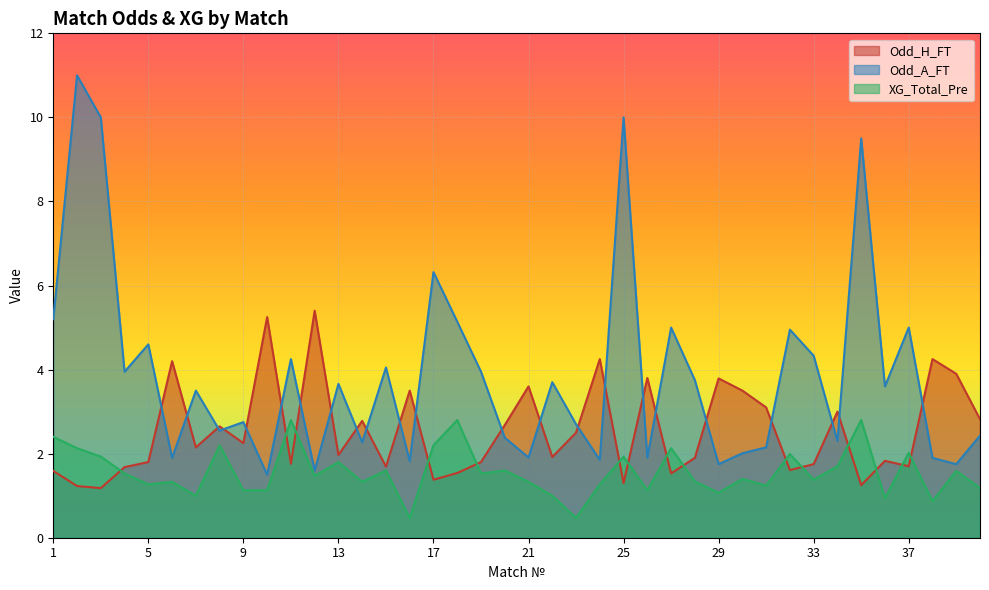

At how many categories does at least one series exceed 1?

40